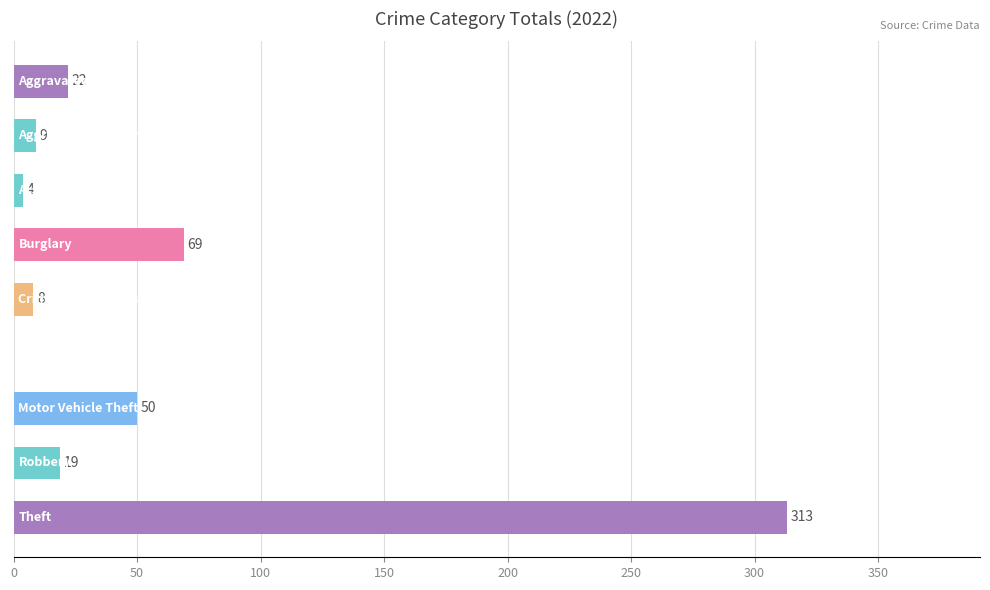

What is the greatest value displayed?

313